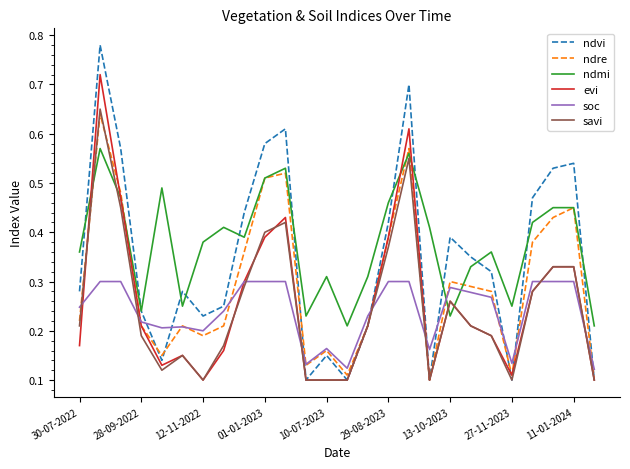

Which series has the largest total across all categories?

ndmi